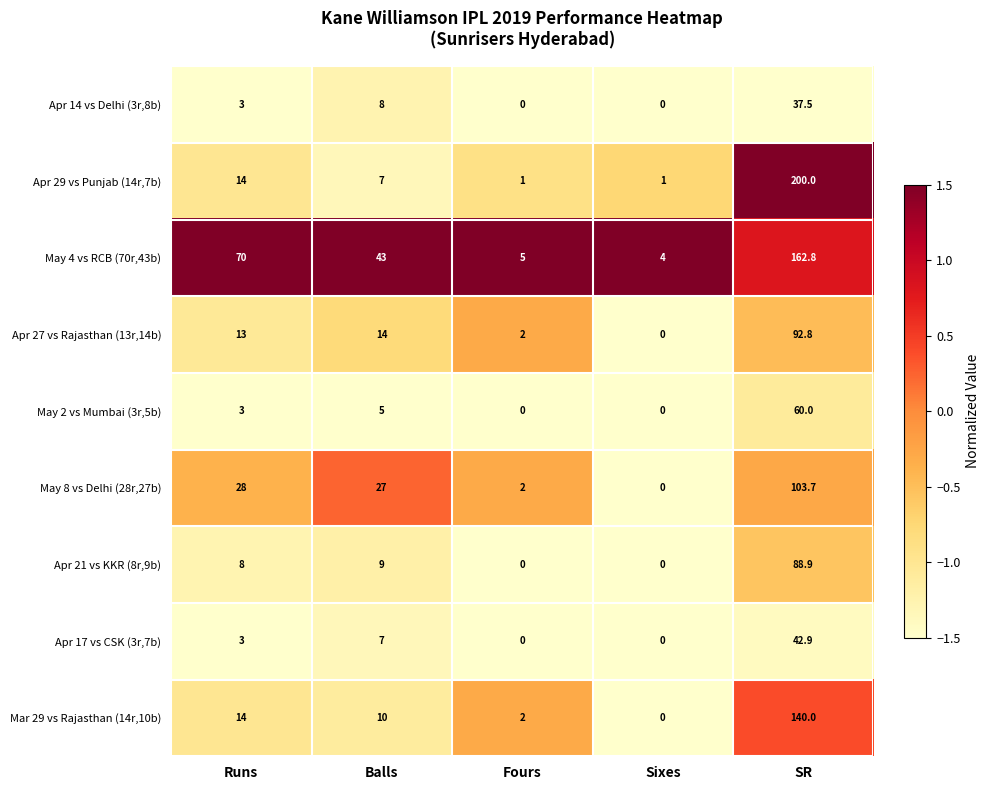

At how many categories does at least one series exceed 32?

3